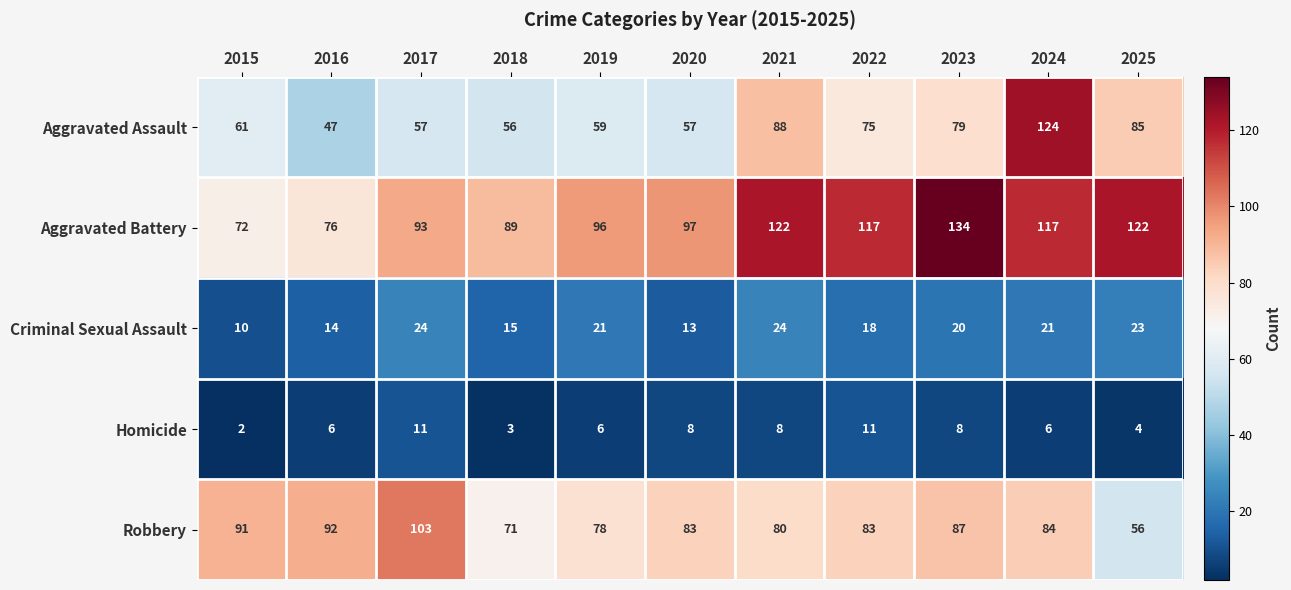

At which label does Robbery first exceed 83?

2015